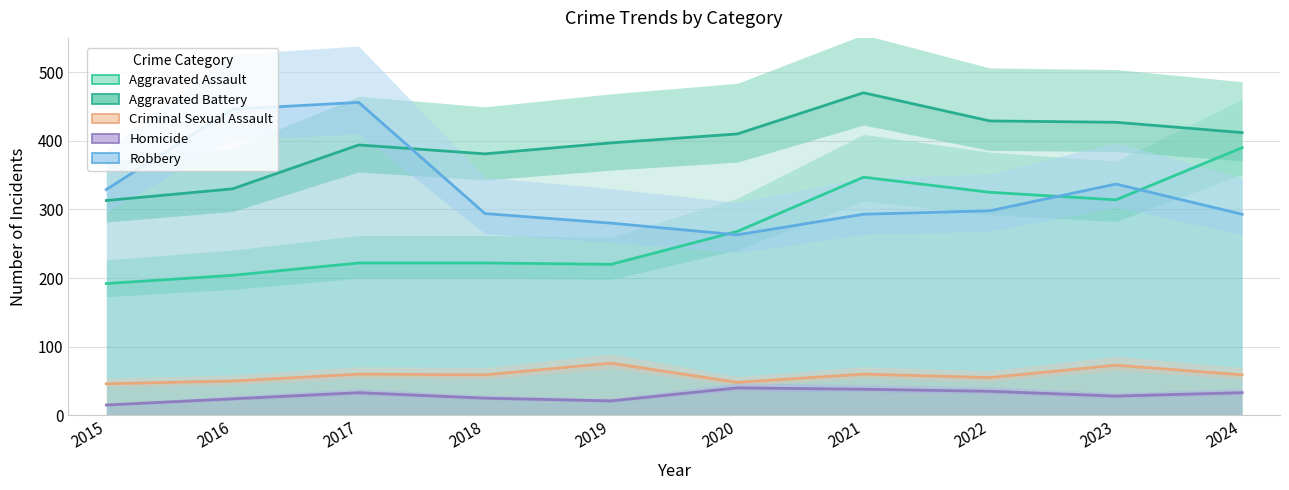

What is the value of the Robbery point at the 1st from the left?

329